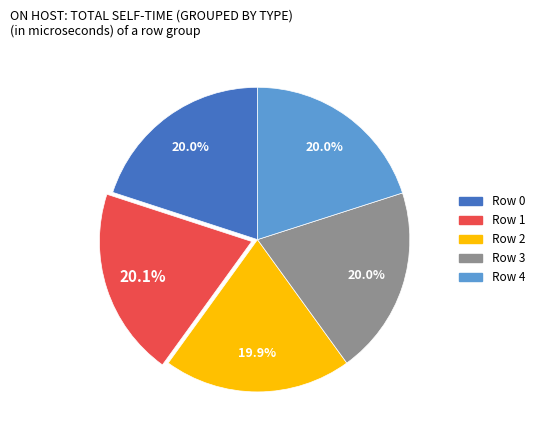

Is there a majority slice in this chart?

No